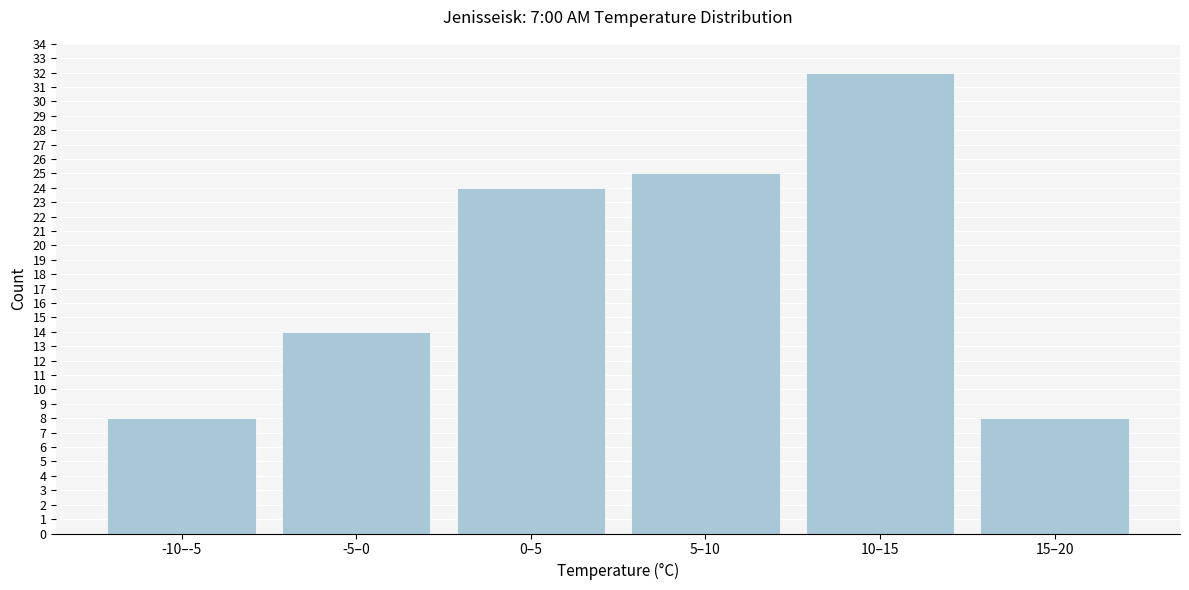

Reading left to right, transcribe all the data shown in this chart.

8	14	24	25	32	8